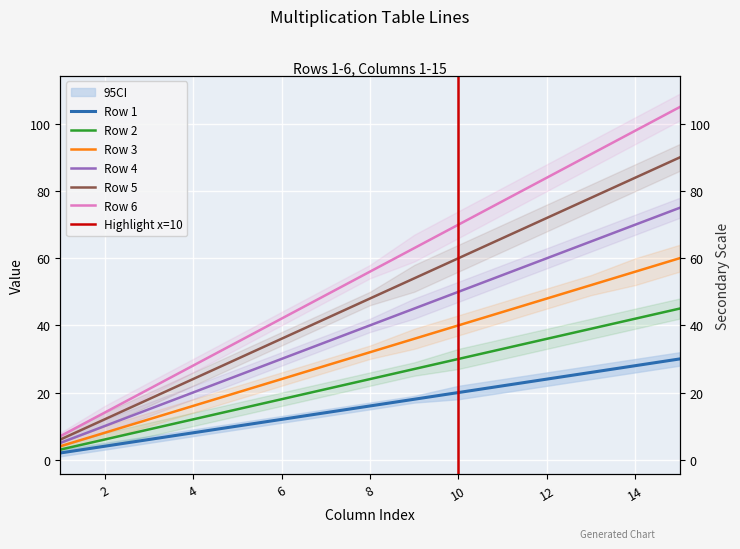

Reading left to right, transcribe all the data shown in this chart.

Row 1: 2	4	6	8	10	12	14	16	18	20	22	24	26	28	30
Row 2: 3	6	9	12	15	18	21	24	27	30	33	36	39	42	45
Row 3: 4	8	12	16	20	24	28	32	36	40	44	48	52	56	60
Row 4: 5	10	15	20	25	30	35	40	45	50	55	60	65	70	75
Row 5: 6	12	18	24	30	36	42	48	54	60	66	72	78	84	90
Row 6: 7	14	21	28	35	42	49	56	63	70	77	84	91	98	105